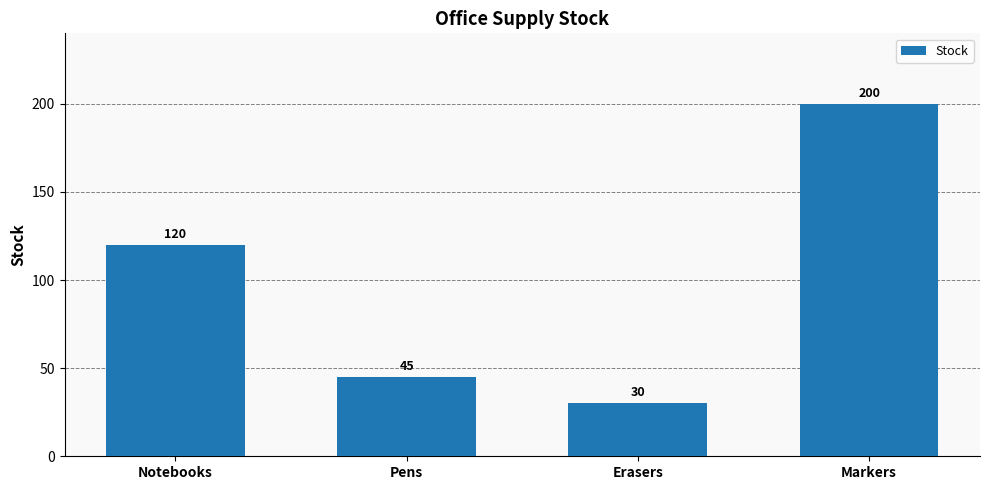

Count the number of categories in the chart.

4